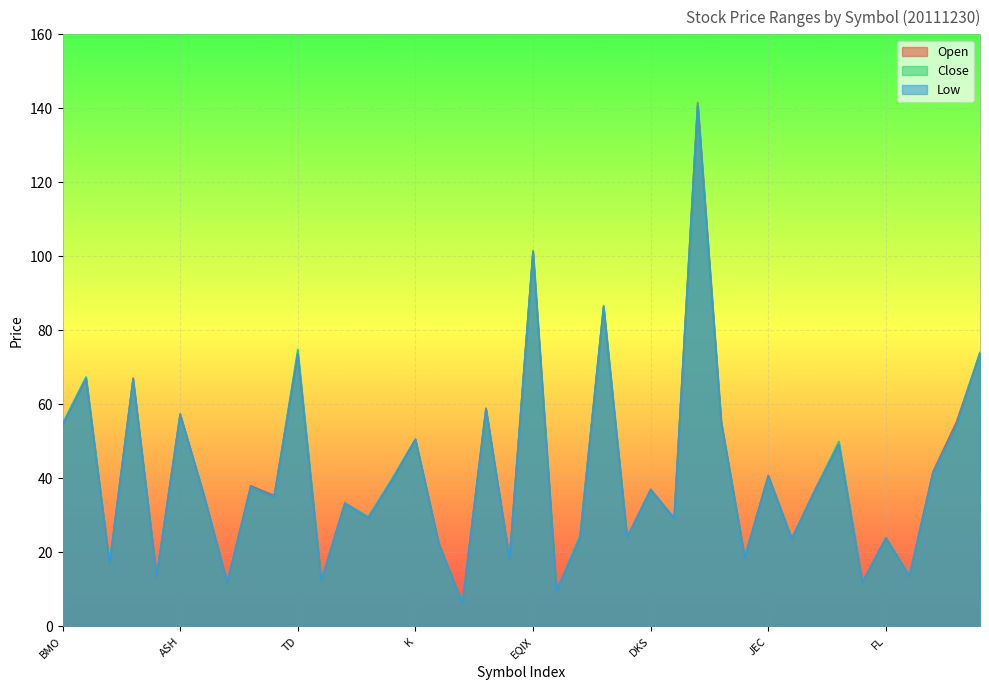

What is the approximate value of Open at PNRA?

141.5